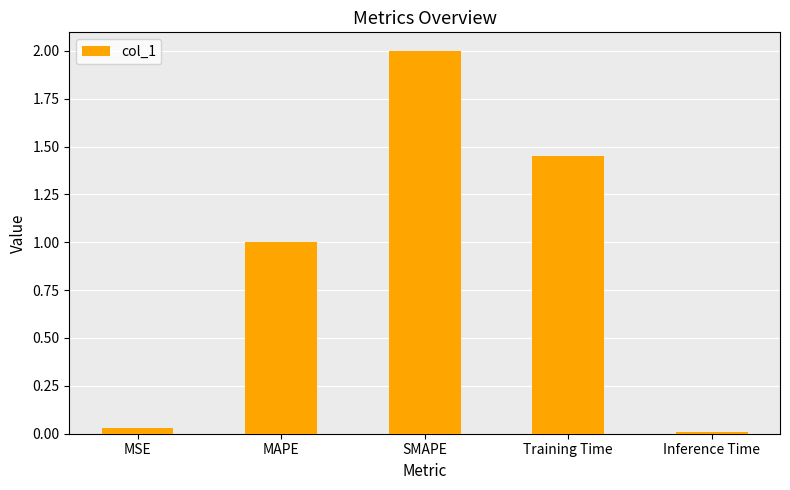

At which category does the chart reach its minimum across all series?

Inference Time